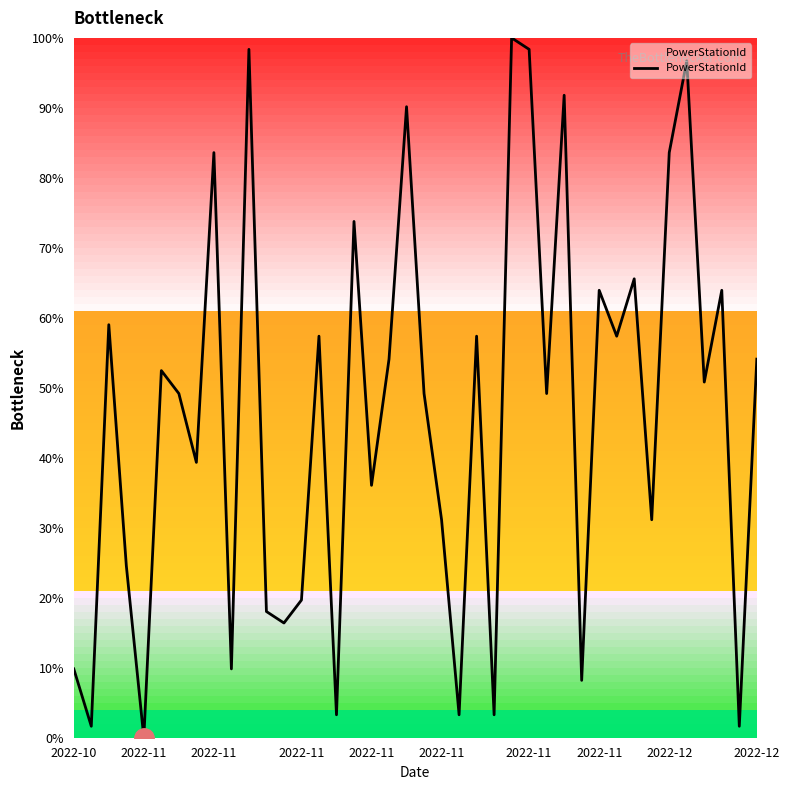

What is the maximum value shown in the chart?

100.0